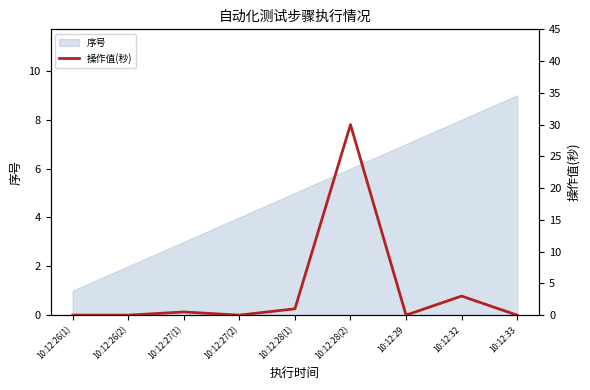

True or false: there are more than 2 points higher than both neighbors.

True